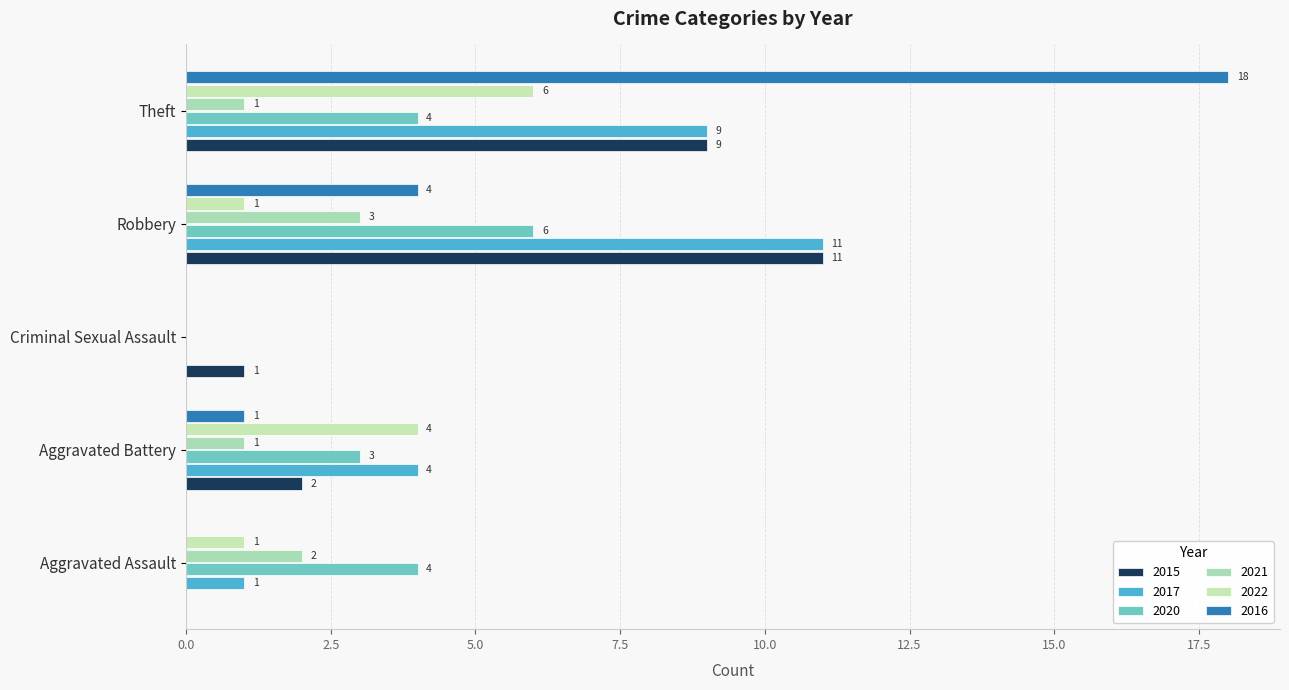

At which label is 2017 closest to 5?

Aggravated Battery